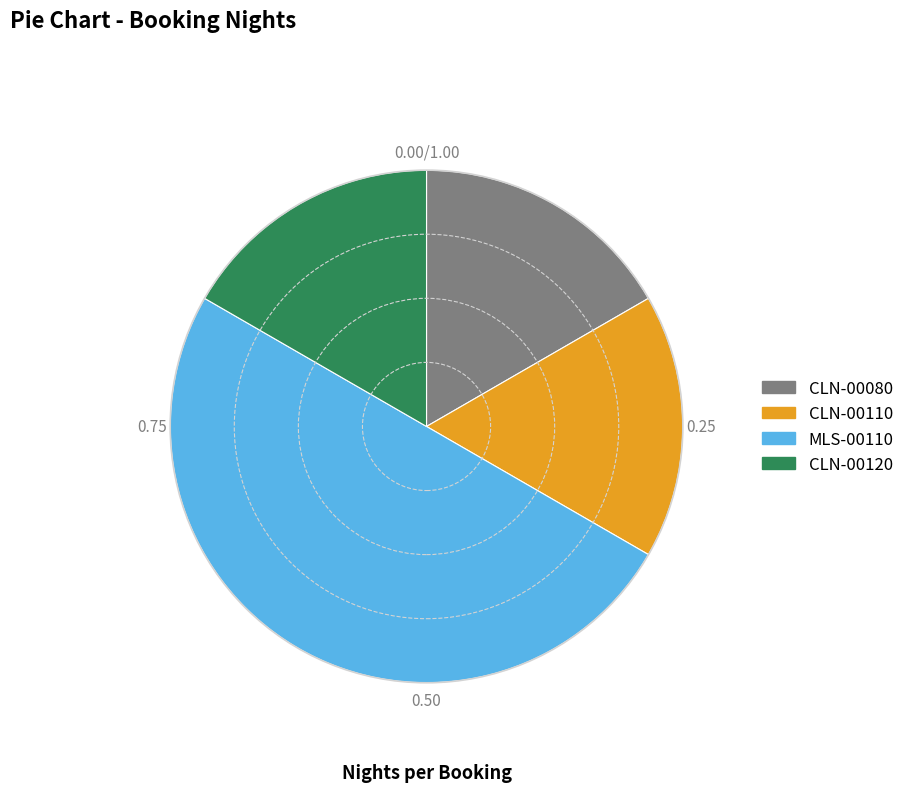

Which slice is the largest?

MLS-00110